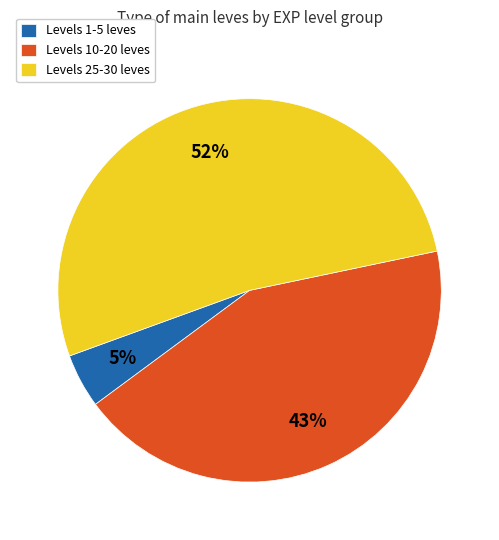

To the nearest percent, what is the average slice percentage?

33%